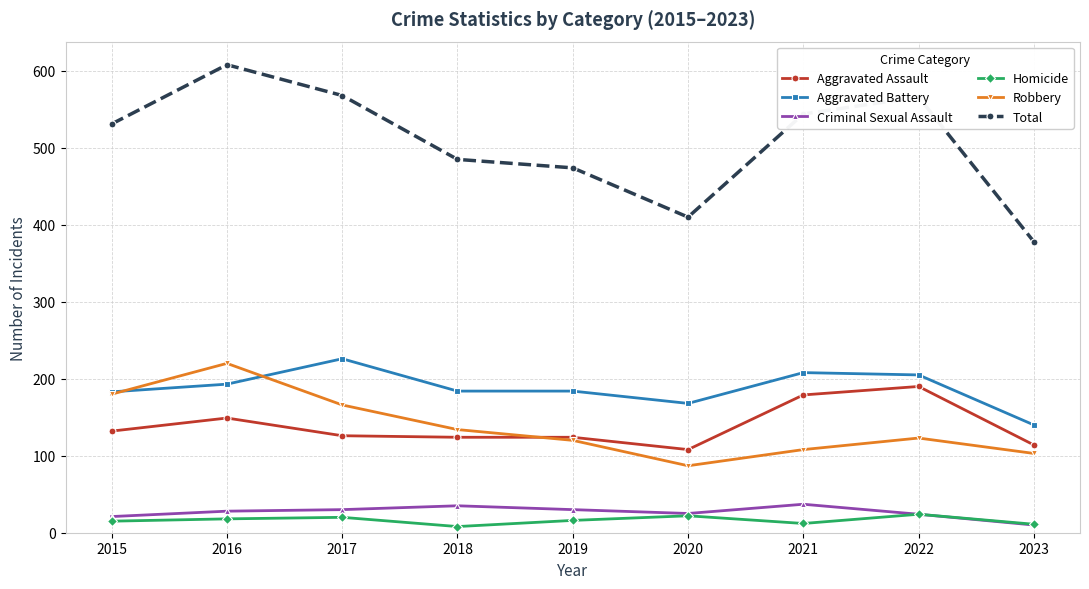

Which series has the largest range (max minus min)?

Total